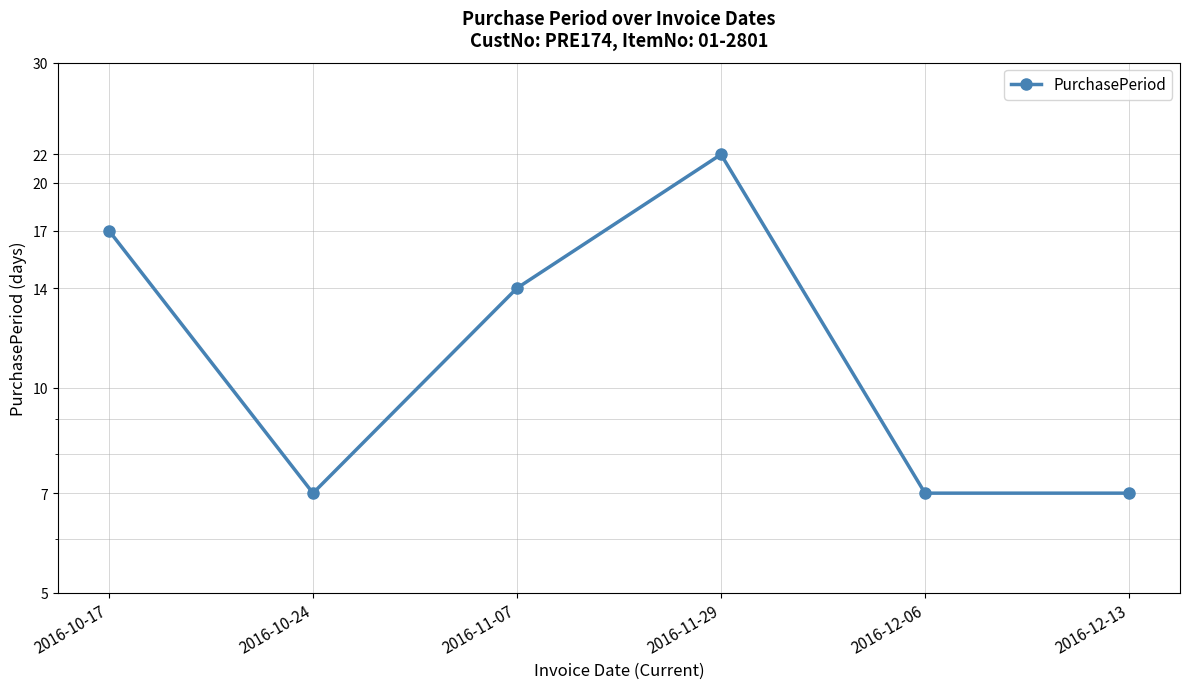

Which has a higher value, 2016-12-13 or 2016-12-06?

2016-12-13